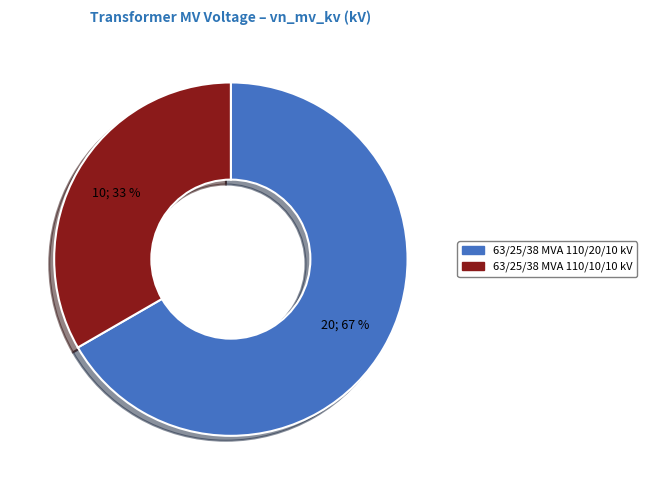

How many segments does this pie chart have?

2